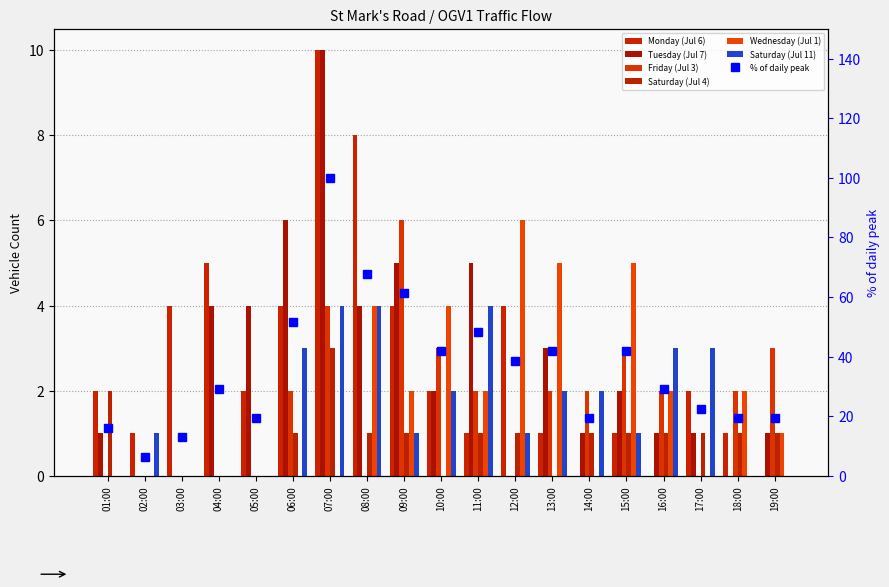

What is the spread (max minus min) of values at 09:00?

5